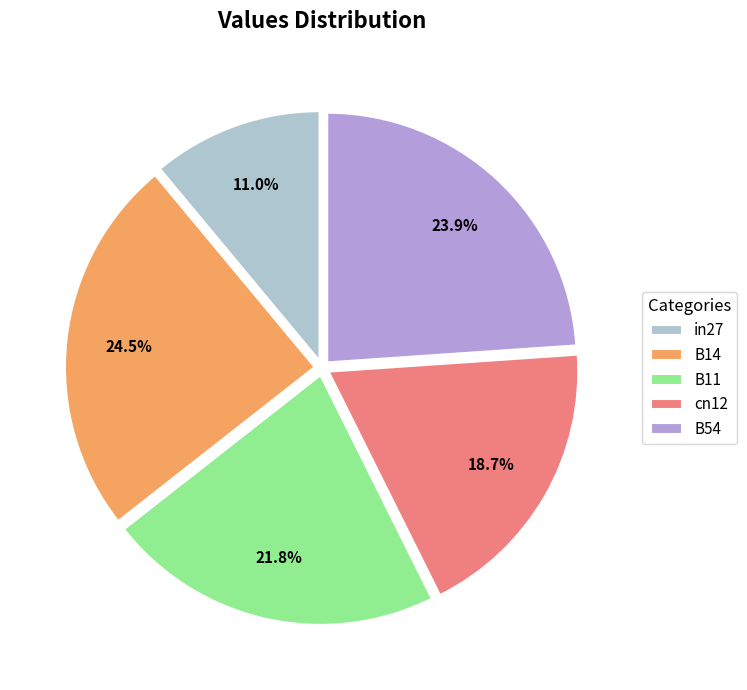

To the nearest percent, what is the average slice percentage?

20%